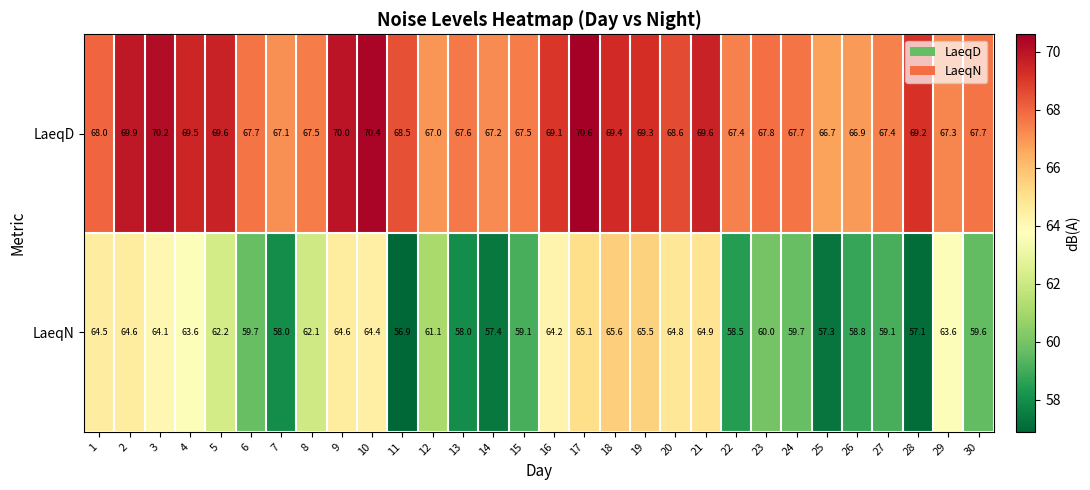

Rank the series at 6 from lowest to highest value.

LaeqN, LaeqD